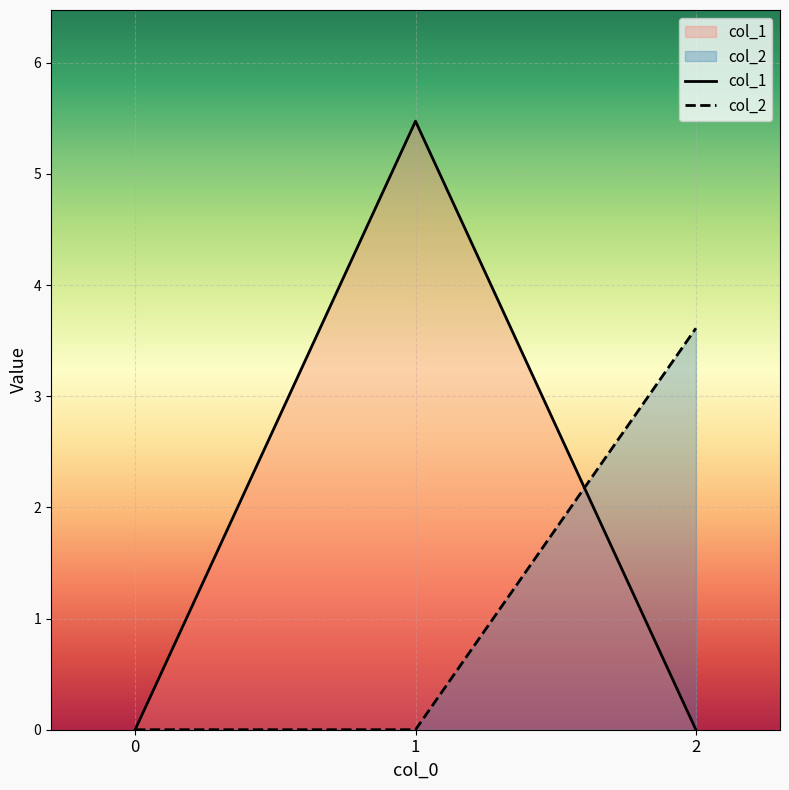

How many data points does each series have?

3